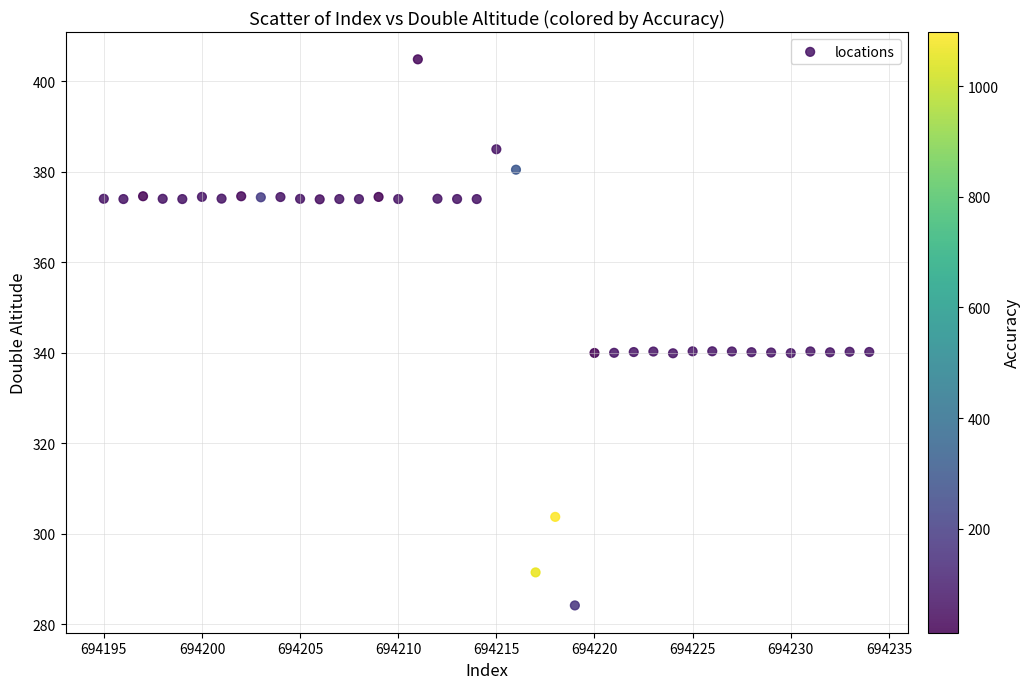

What is the range of X values (max minus min)?

39.0